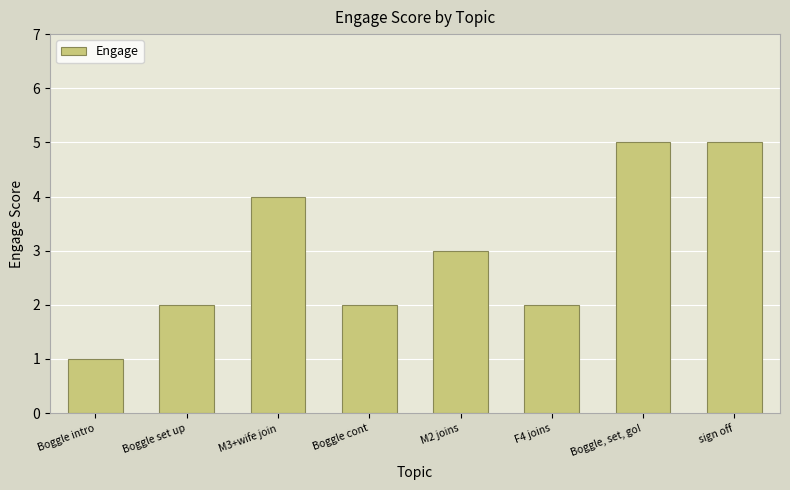

How many bars are there in total?

8